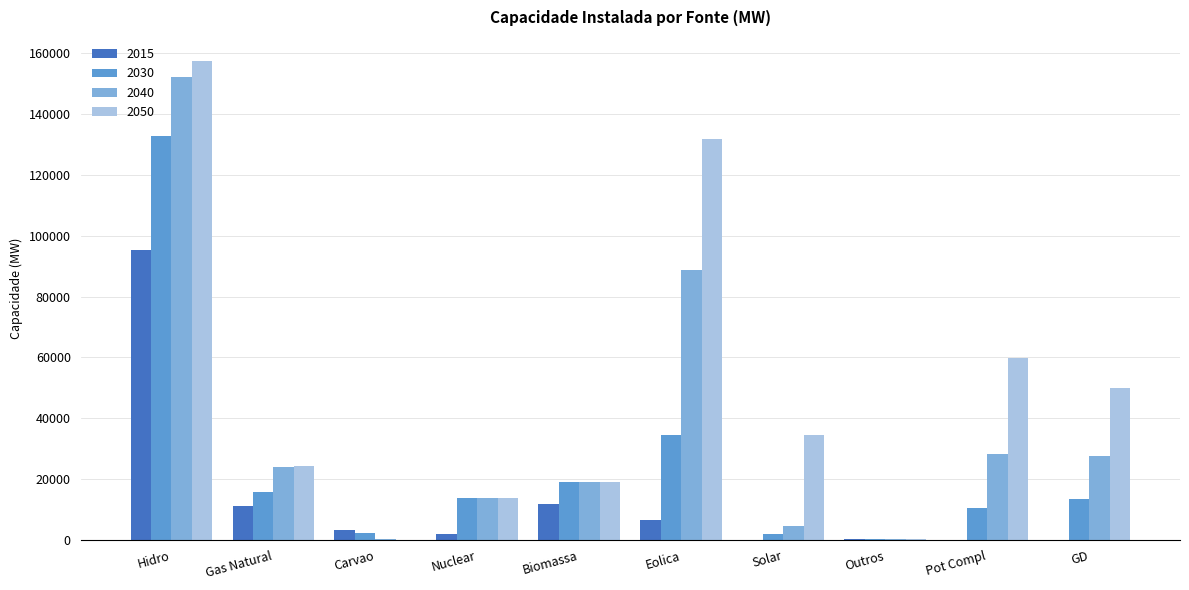

What is the maximum value shown in the chart?

157403